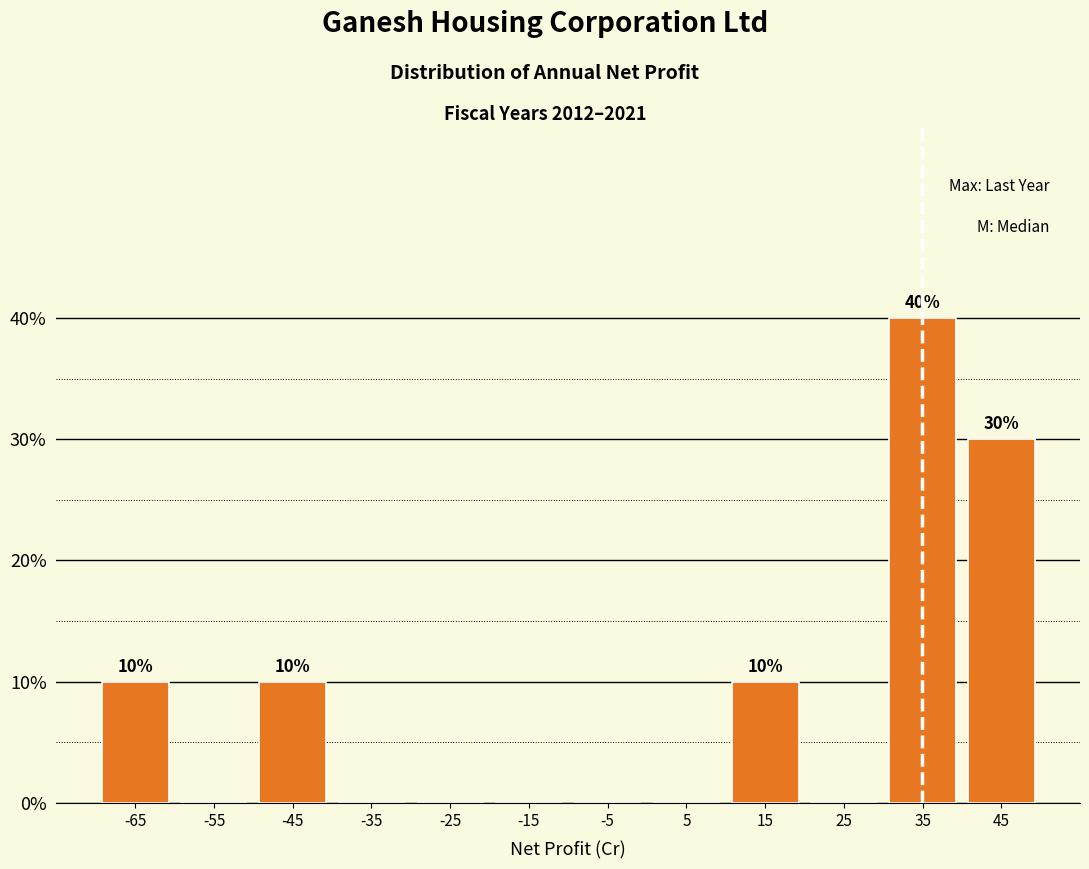

Over which range of the x-axis is the bar tallest?

30 to 40